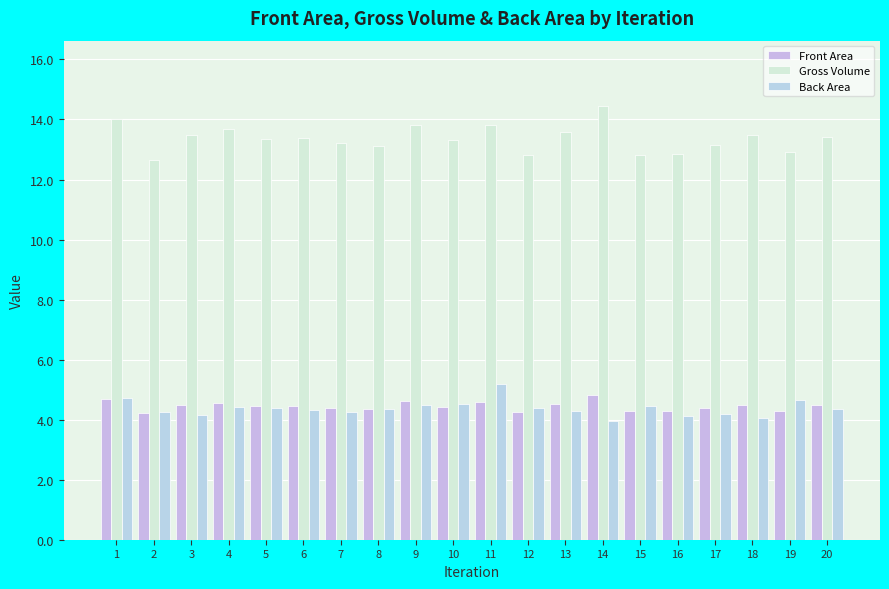

How many groups of bars are there?

20